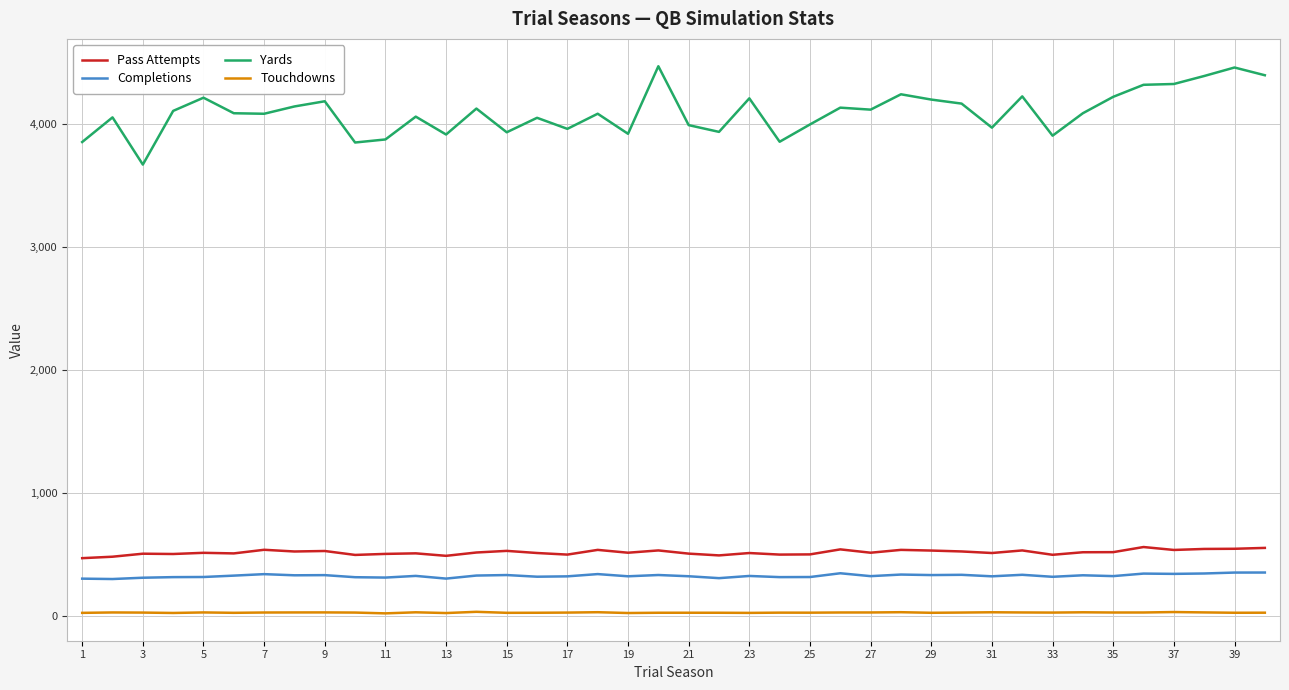

What is the difference between the maximum and minimum values in the Touchdowns series?

12.6